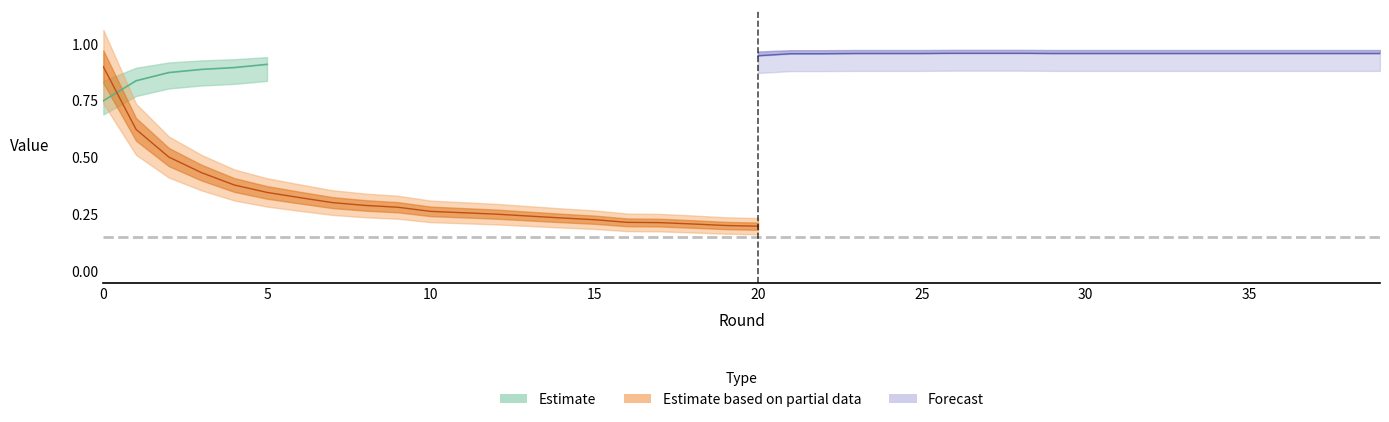

What is the smallest value displayed?

0.2